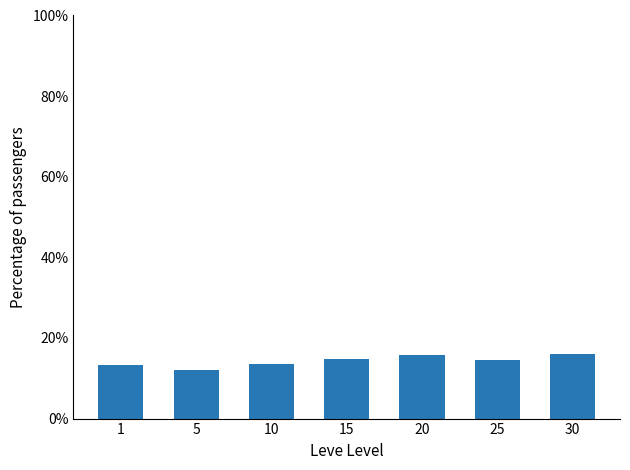

What is the value of the 4th bar from the left?

14.7